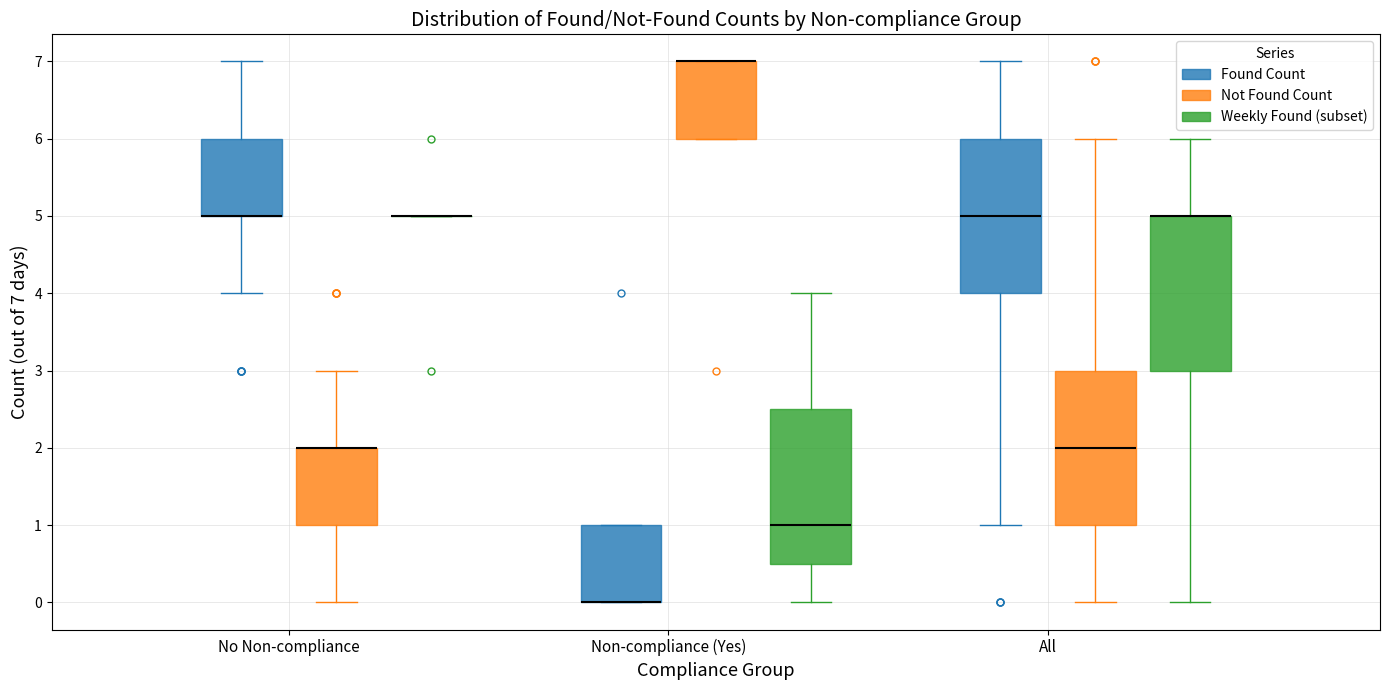

Reading left to right, read every box against the y-axis: the position of its median line, the range the box covers, and the ends of its whiskers. The values are not printed on the chart, so give them approximately, as read against the axis.

No Non-compliance (Found Count): median 5.0 (drawn on the box's lower edge), box 5.0 to 6.0, whiskers 4.0 to 7.0
No Non-compliance (Not Found Count): median 2.0 (drawn on the box's upper edge), box 1.0 to 2.0, whiskers 0.0 to 3.0
No Non-compliance (Weekly Found (subset)): box collapsed to a line at 5.0, whiskers 5.0 to 5.0
Non-compliance (Yes) (Found Count): median 0.0 (drawn on the box's lower edge), box 0.0 to 1.0, whiskers 0.0 to 1.0
Non-compliance (Yes) (Not Found Count): median 7.0 (drawn on the box's upper edge), box 6.0 to 7.0, whiskers 6.0 to 7.0
Non-compliance (Yes) (Weekly Found (subset)): median 1.0, box 0.5 to 2.5, whiskers 0.0 to 4.0
All (Found Count): median 5.0, box 4.0 to 6.0, whiskers 1.0 to 7.0
All (Not Found Count): median 2.0, box 1.0 to 3.0, whiskers 0.0 to 6.0
All (Weekly Found (subset)): median 5.0 (drawn on the box's upper edge), box 3.0 to 5.0, whiskers 0.0 to 6.0